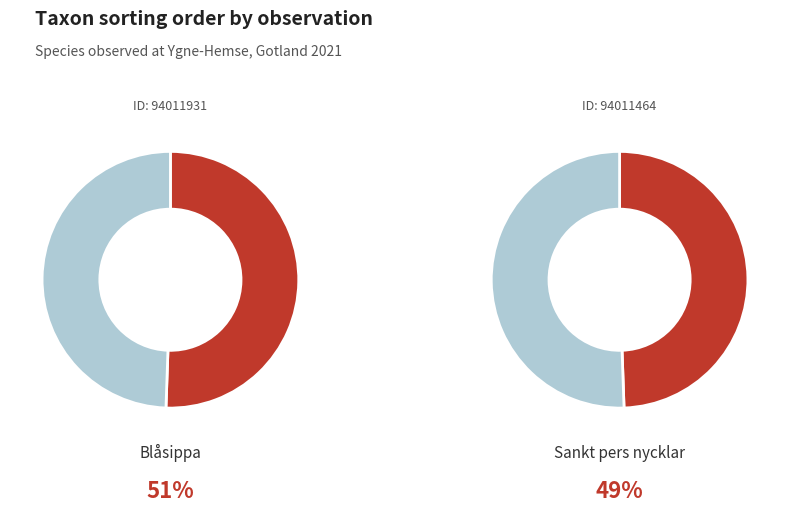

How many slices are in this pie chart?

2